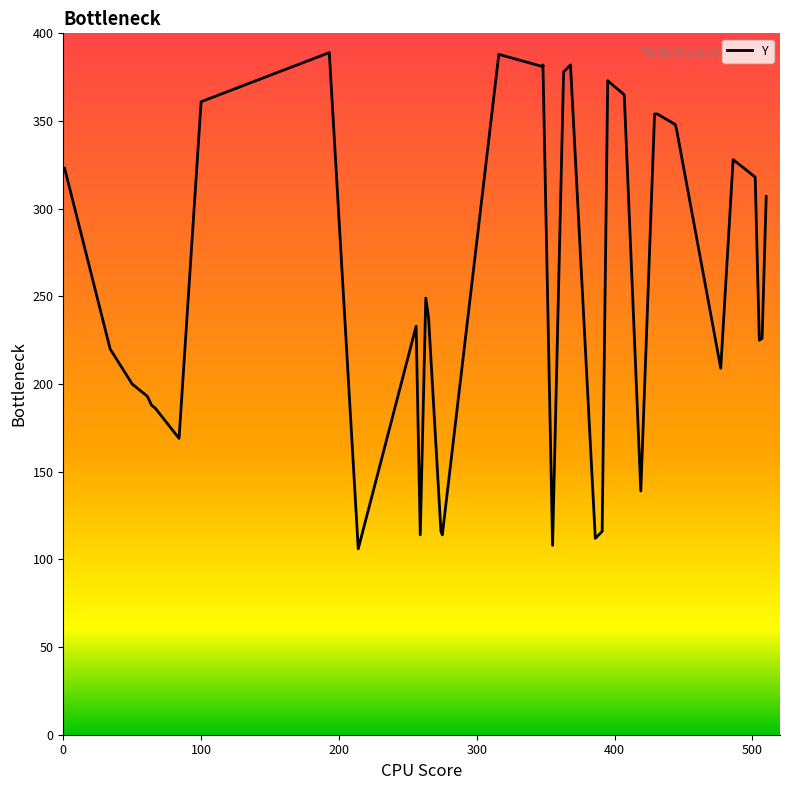

How many categories are shown in the chart?

38